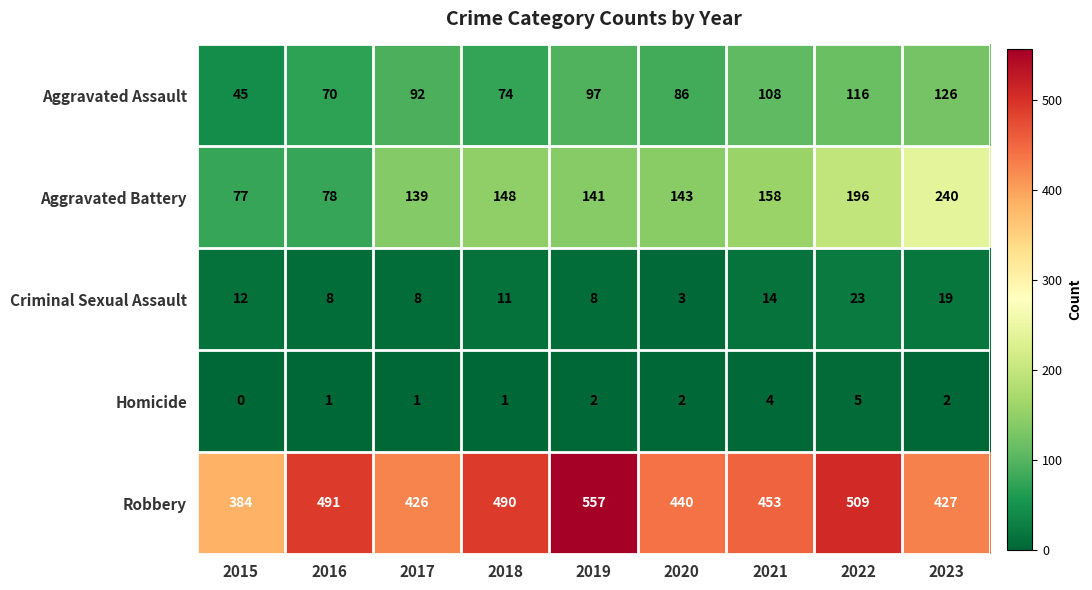

How many Criminal Sexual Assault values are between 8 and 14?

6